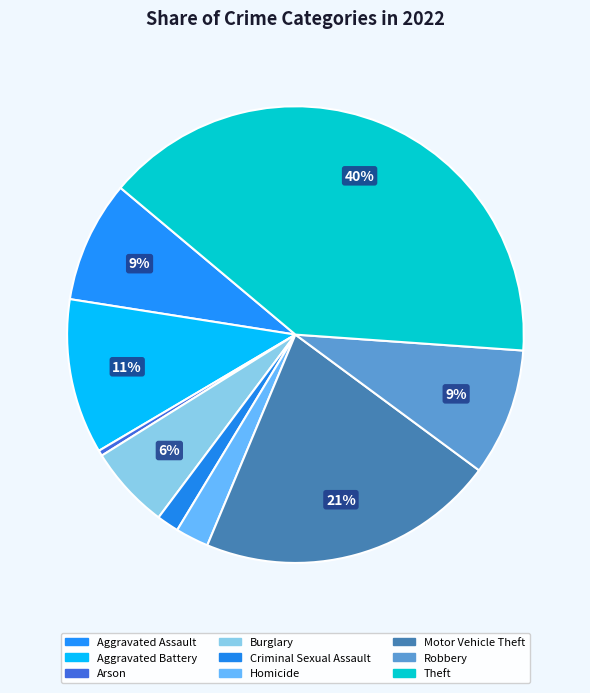

Count the number of slices in the pie.

9